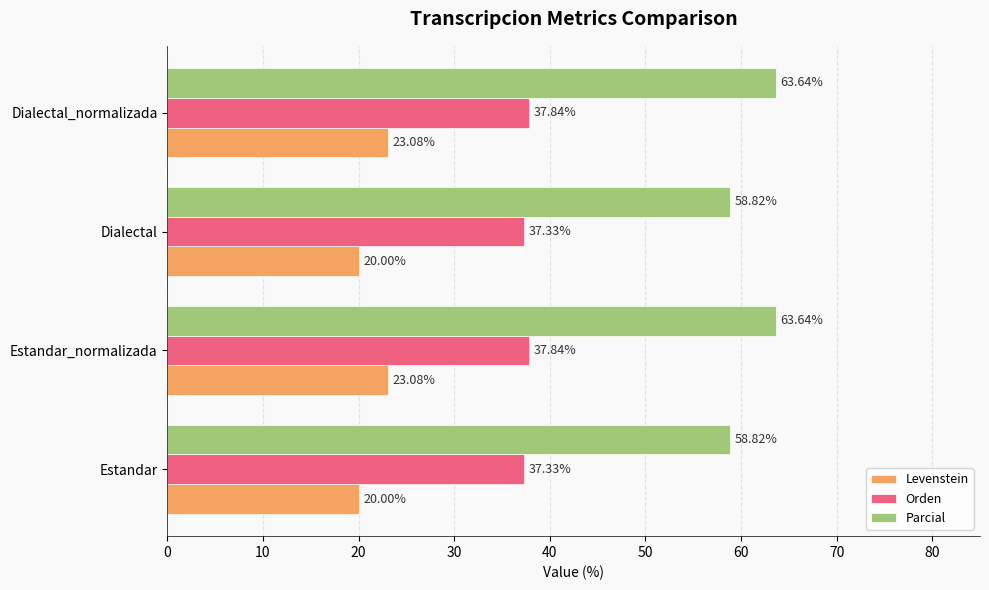

Which series has the widest spread of values?

Parcial